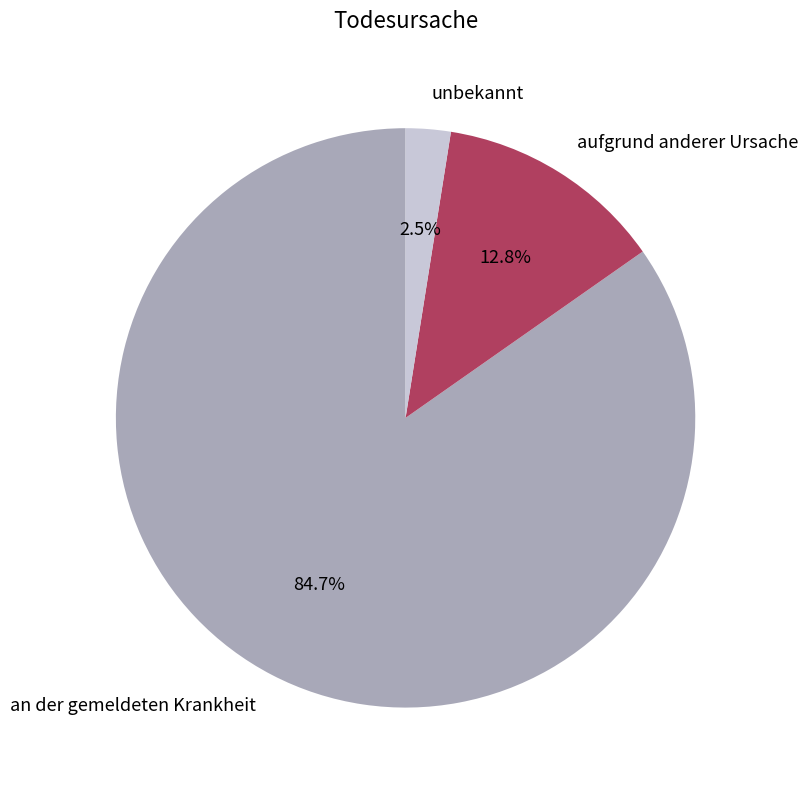

What is the smallest slice in the pie chart?

unbekannt